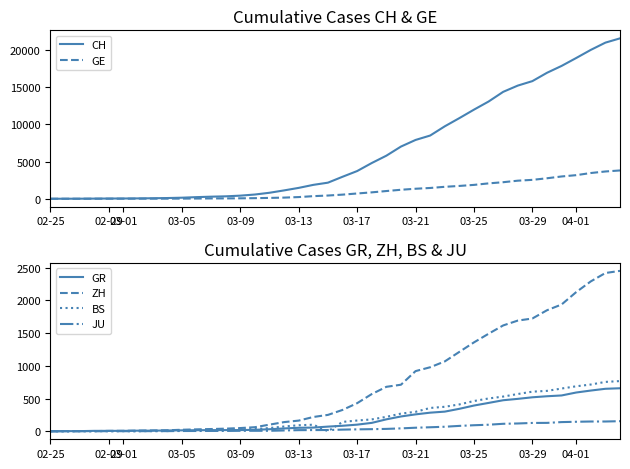

True or false: BS and GE cross at least once.

False